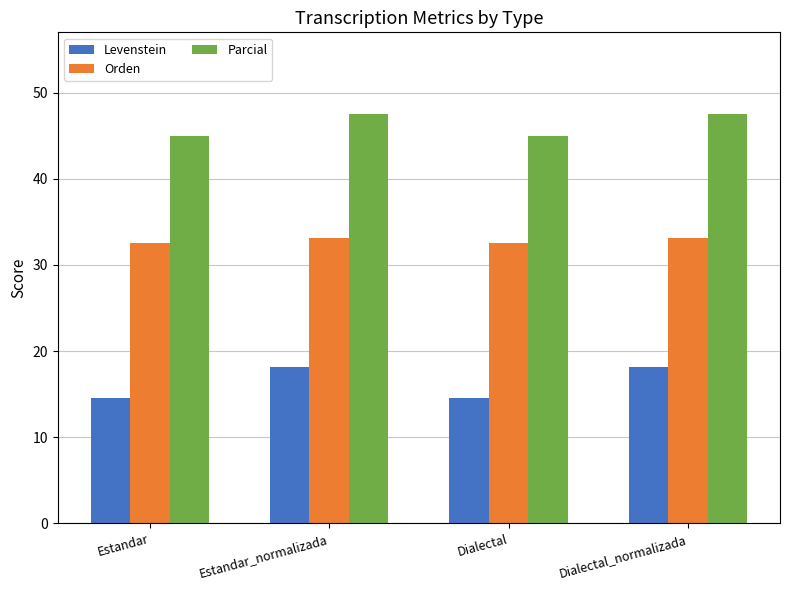

How many categories are shown in the chart?

4